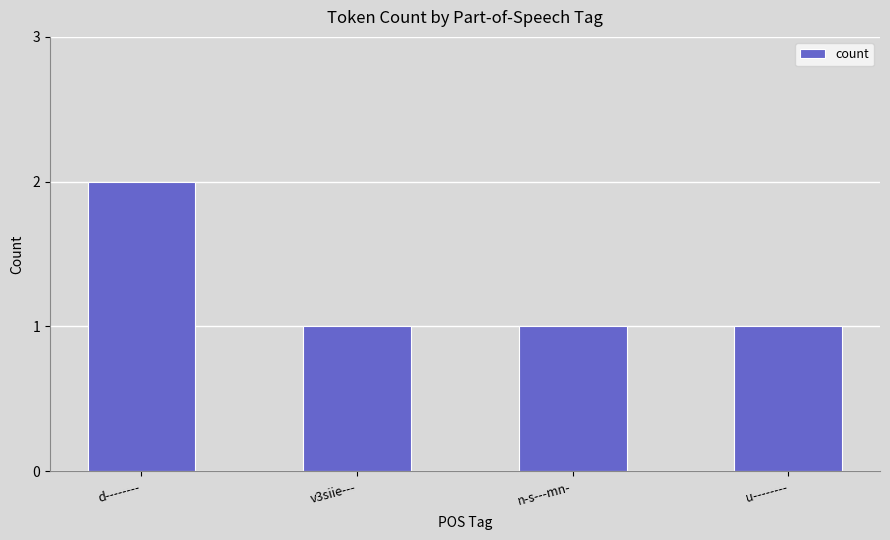

Is it true that the value at v3siie--- is 1?

True